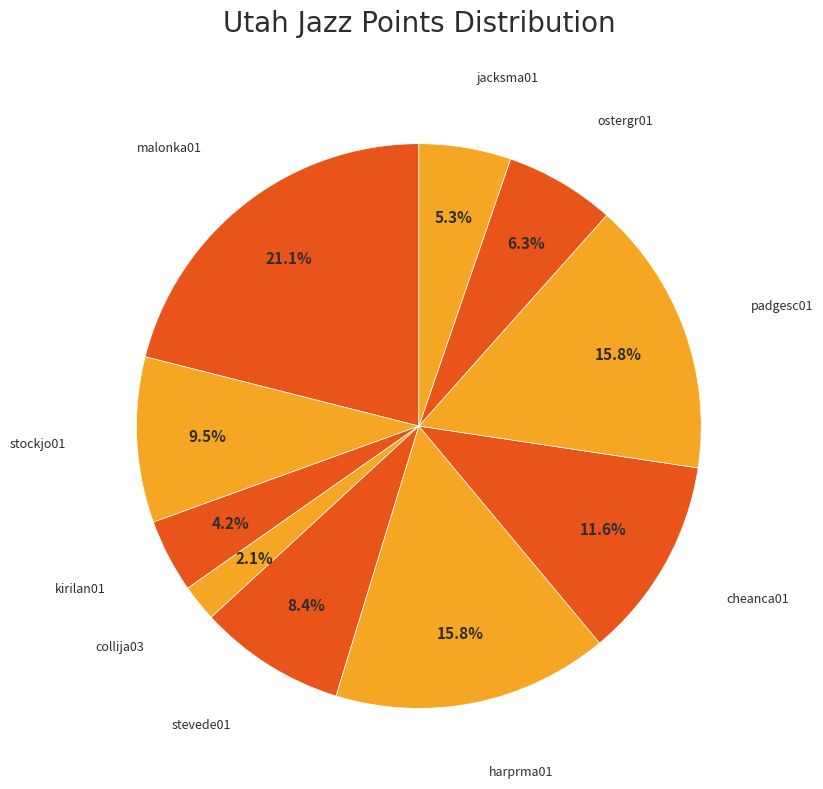

Count the number of slices in the pie.

10